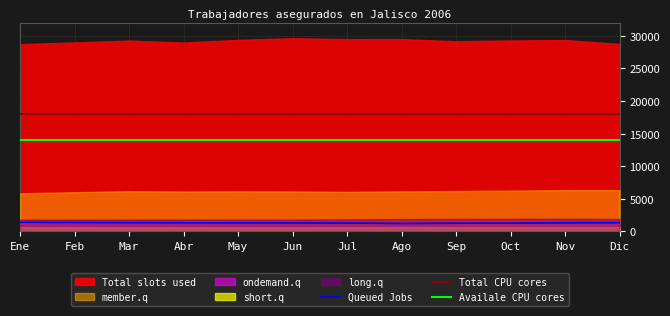

How many values in the member.q series exceed 6150?

5